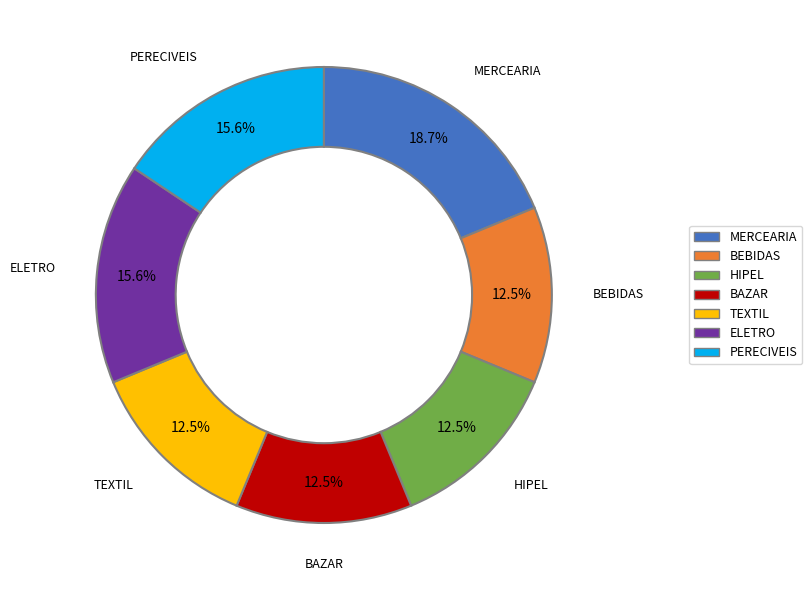

What portion of the pie excludes ELETRO?

84.4%